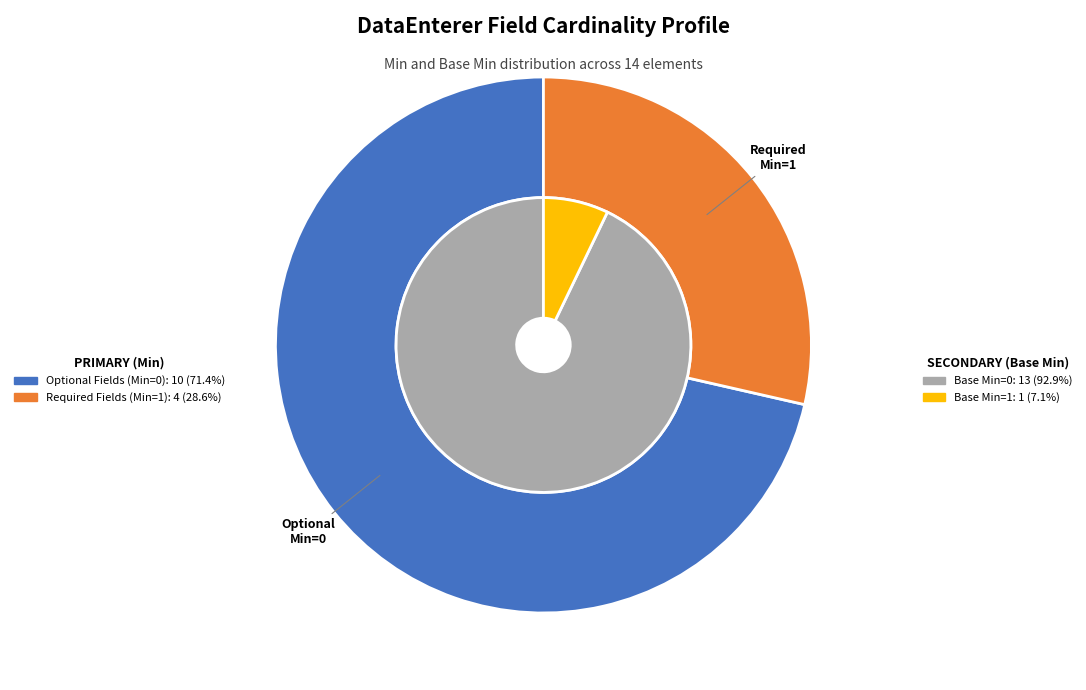

Is there any slice that represents more than half of the pie?

No